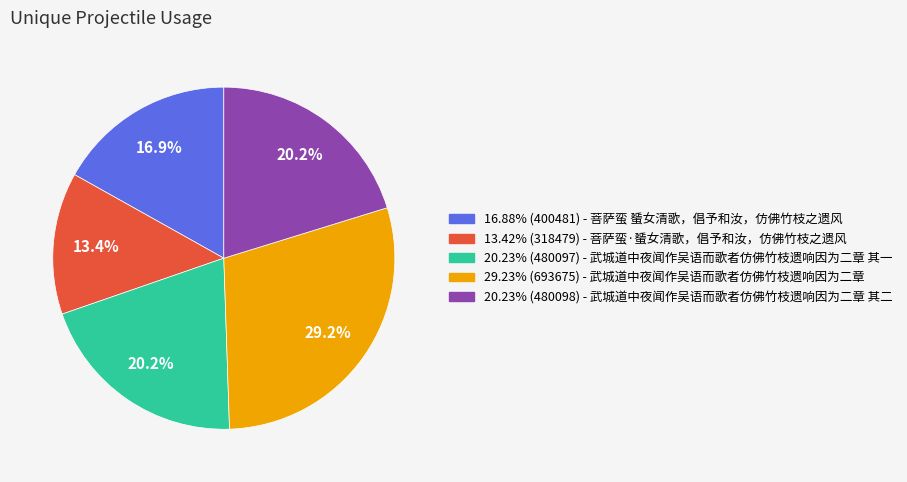

Does any single category account for the majority?

No